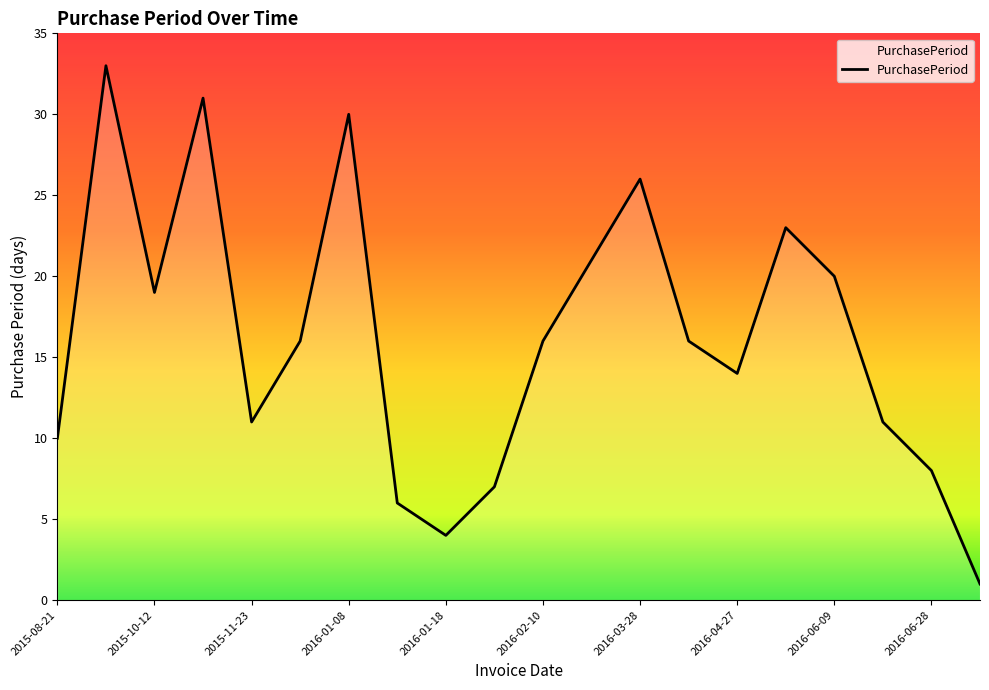

What is the difference between the maximum and minimum values?

32